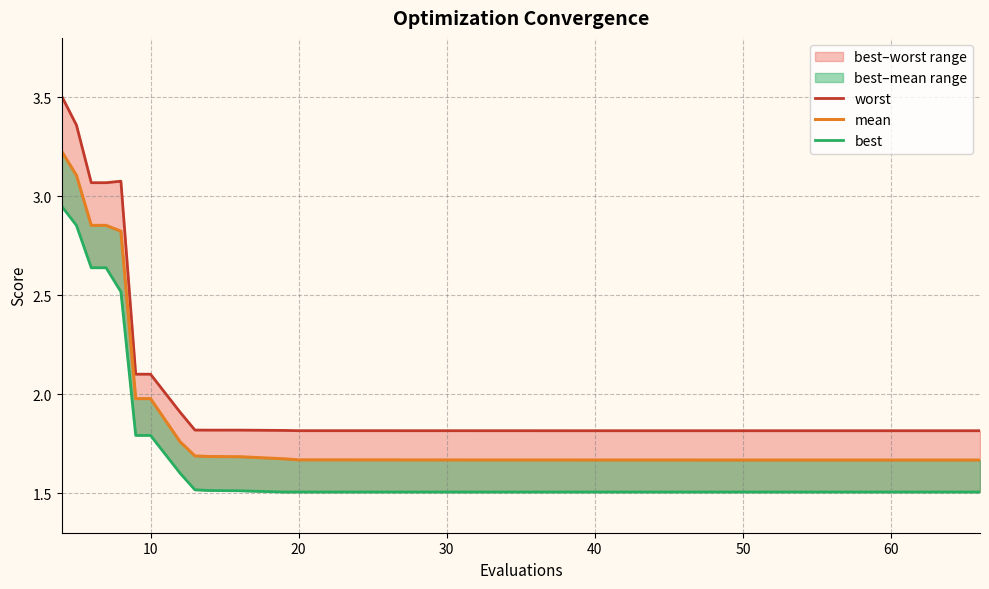

What is the average value of the mean series?

1.8